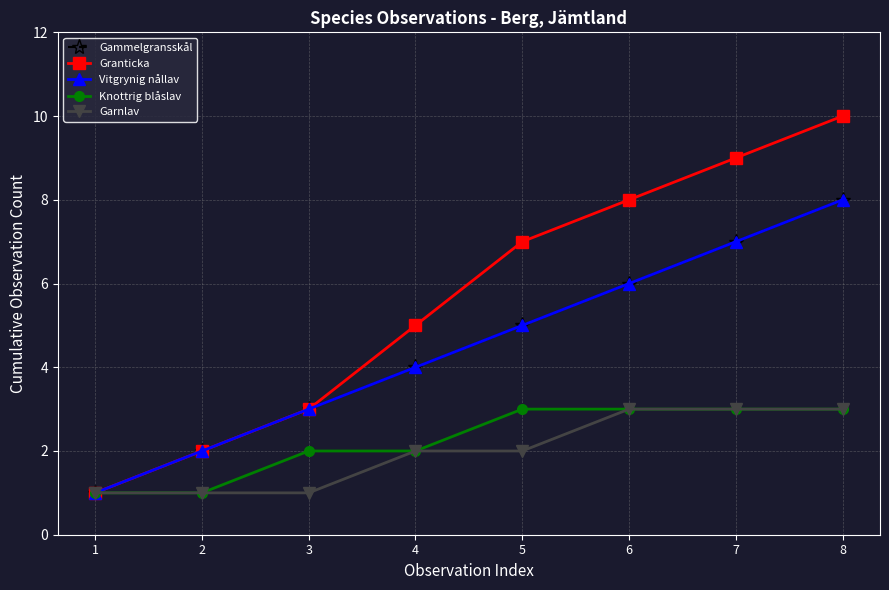

Reading left to right, transcribe all the data shown in this chart.

Gammelgransskål: 1	2	3	4	5	6	7	8
Granticka: 1	2	3	5	7	8	9	10
Vitgrynig nållav: 1	2	3	4	5	6	7	8
Knottrig blåslav: 1	1	2	2	3	3	3	3
Garnlav: 1	1	1	2	2	3	3	3